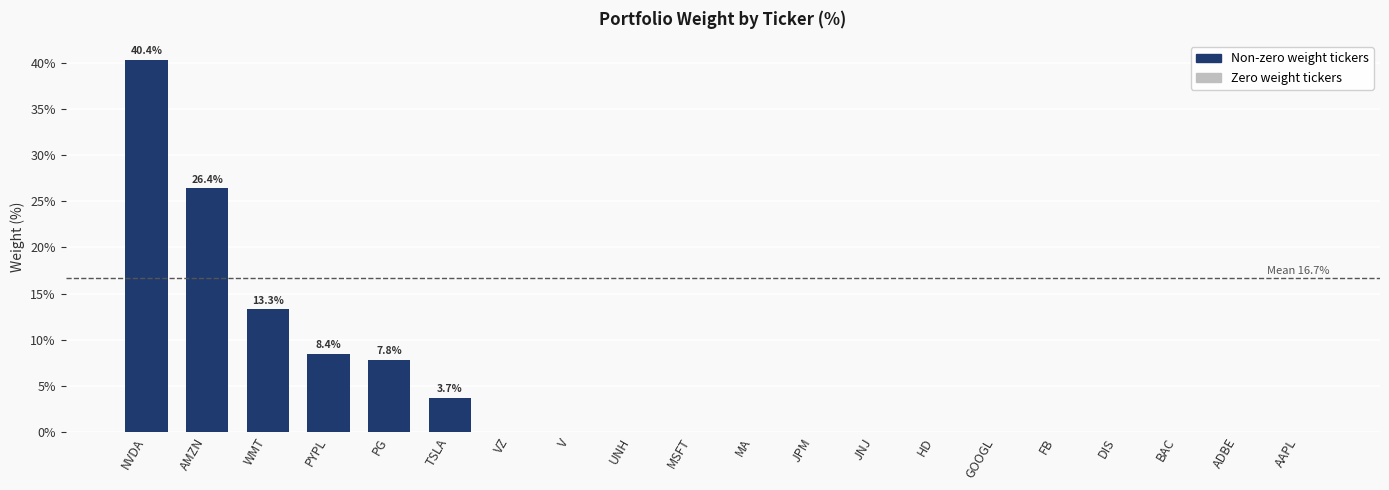

Is it true that the value at V is -17.2?

False